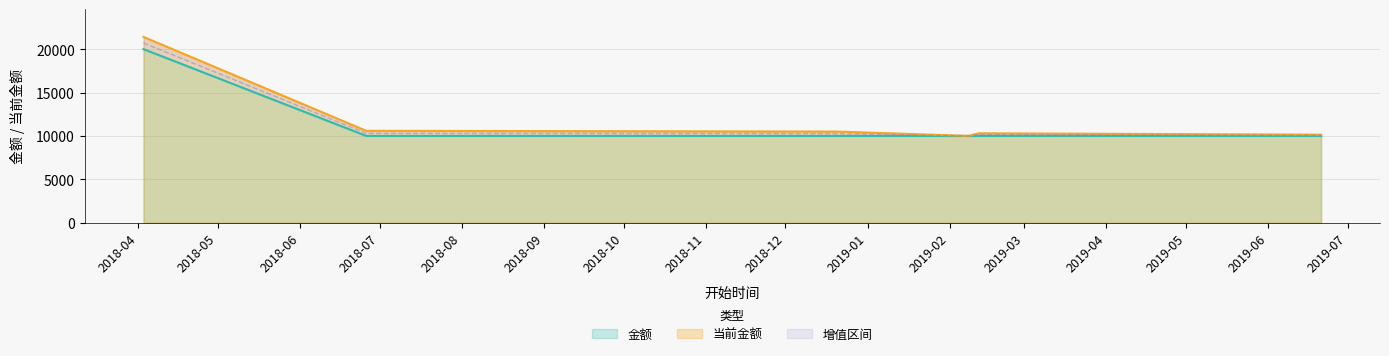

Rank the series at 2019-06-21 from highest to lowest value.

当前金额, 金额